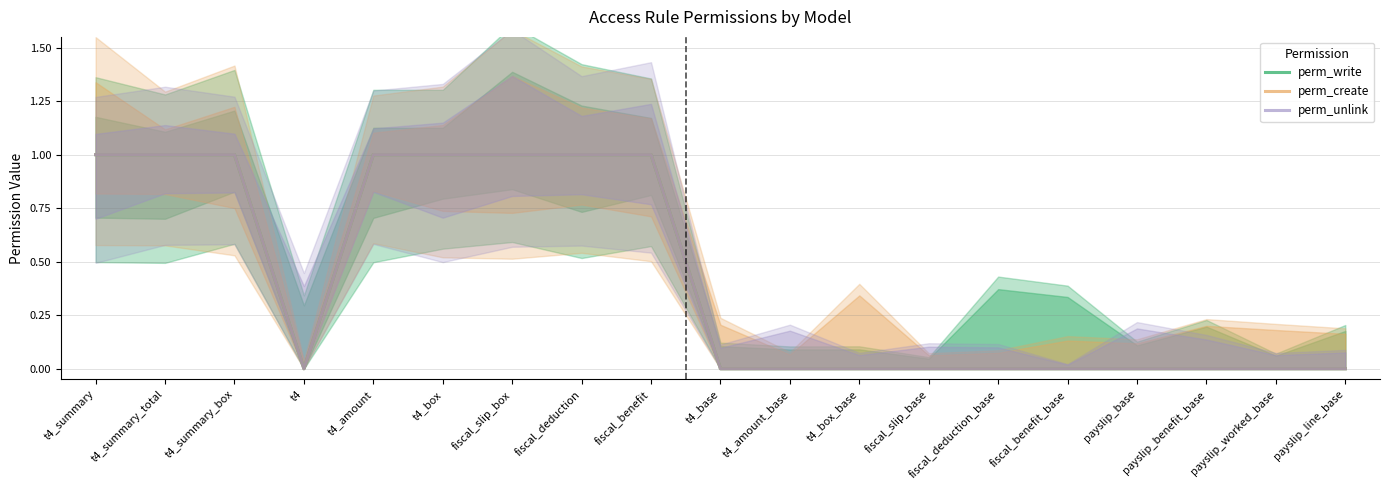

How many series are shown in this chart?

3